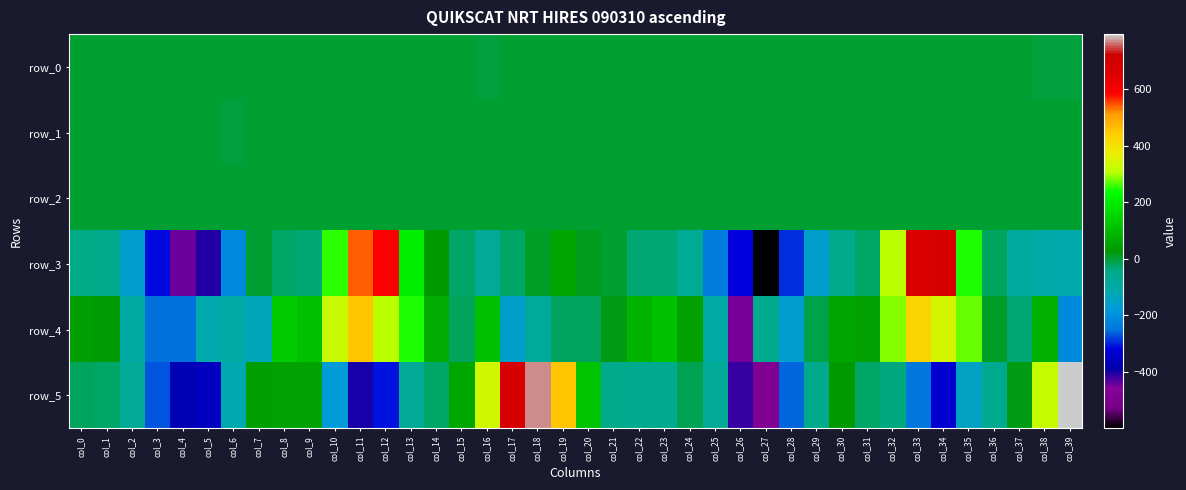

Reading right to left, list all the values displayed in this chart.

row_0: col_39=-0.6	col_38=-0.5	col_37=-0.3	col_36=-0.3	col_35=-0.2	col_34=-0.0	col_33=0.2	col_32=0.2	col_31=0.1	col_30=0.1	col_29=-0.0	col_28=-0.0	col_27=0.1	col_26=0.2	col_25=0.1	col_24=-0.2	col_23=-0.1	col_22=-0.1	col_21=0.0	col_20=0.1	col_19=0.2	col_18=-0.0	col_17=-0.4	col_16=-0.5	col_15=-0.3	col_14=-0.3	col_13=-0.3	col_12=-0.2	col_11=0.2	col_10=0.3	col_9=0.2	col_8=0.2	col_7=0.1	col_6=-0.0	col_5=0.1	col_4=0.2	col_3=0.1	col_2=0.0	col_1=-0.1	col_0=-0.1
row_1: col_39=-0.2	col_38=-0.1	col_37=0.0	col_36=0.1	col_35=-0.0	col_34=-0.2	col_33=-0.3	col_32=-0.4	col_31=-0.3	col_30=-0.3	col_29=-0.4	col_28=-0.4	col_27=-0.2	col_26=-0.0	col_25=0.1	col_24=0.0	col_23=0.1	col_22=0.1	col_21=0.1	col_20=0.1	col_19=0.0	col_18=-0.1	col_17=-0.1	col_16=-0.1	col_15=-0.1	col_14=-0.0	col_13=-0.1	col_12=-0.3	col_11=-0.4	col_10=-0.3	col_9=-0.3	col_8=-0.3	col_7=-0.4	col_6=-0.4	col_5=-0.3	col_4=-0.1	col_3=0.0	col_2=0.0	col_1=0.0	col_0=0.0
row_2: col_39=1.1	col_38=0.9	col_37=1.0	col_36=0.7	col_35=0.5	col_34=0.7	col_33=1.2	col_32=1.4	col_31=1.1	col_30=1.0	col_29=1.2	col_28=1.4	col_27=1.0	col_26=0.7	col_25=0.8	col_24=0.9	col_23=1.0	col_22=1.0	col_21=1.0	col_20=0.9	col_19=1.0	col_18=1.0	col_17=1.0	col_16=1.0	col_15=0.9	col_14=0.8	col_13=0.7	col_12=0.8	col_11=1.2	col_10=1.3	col_9=1.1	col_8=0.9	col_7=1.2	col_6=1.2	col_5=1.1	col_4=0.8	col_3=0.7	col_2=0.8	col_1=0.9	col_0=1.0
row_3: col_39=-112.4	col_38=-103.9	col_37=-85.8	col_36=-19.3	col_35=246.8	col_34=675.4	col_33=664.5	col_32=305.8	col_31=-25.1	col_30=-54.7	col_29=-155.9	col_28=-292.5	col_27=-598.9	col_26=-318.8	col_25=-238.3	col_24=-66.5	col_23=-30.5	col_22=-32.9	col_21=0.7	col_20=14.0	col_19=55.4	col_18=7.4	col_17=-26.1	col_16=-73.1	col_15=-26.2	col_14=27.0	col_13=201.7	col_12=588.1	col_11=541.4	col_10=254.3	col_9=-32.2	col_8=-26.3	col_7=2.4	col_6=-209.1	col_5=-405.5	col_4=-442.6	col_3=-315.7	col_2=-161.7	col_1=-52.1	col_0=-39.5
row_4: col_39=-212.2	col_38=79.6	col_37=-30.9	col_36=9.0	col_35=275.3	col_34=342.3	col_33=429.3	col_32=287.3	col_31=46.1	col_30=56.2	col_29=-10.0	col_28=-162.5	col_27=-49.5	col_26=-450.0	col_25=-101.9	col_24=44.7	col_23=113.2	col_22=85.3	col_21=21.0	col_20=-20.8	col_19=-18.5	col_18=-79.4	col_17=-156.7	col_16=108.8	col_15=-19.7	col_14=70.3	col_13=249.0	col_12=306.9	col_11=455.9	col_10=323.8	col_9=108.9	col_8=135.1	col_7=-126.5	col_6=-103.5	col_5=-111.1	col_4=-253.2	col_3=-252.0	col_2=-97.4	col_1=22.6	col_0=39.9
row_5: col_39=793.9	col_38=318.5	col_37=16.7	col_36=-56.1	col_35=-142.2	col_34=-336.6	col_33=-247.2	col_32=-36.4	col_31=-26.3	col_30=30.8	col_29=-47.0	col_28=-260.7	col_27=-488.2	col_26=-417.3	col_25=-68.3	col_24=-15.8	col_23=-57.4	col_22=-57.6	col_21=-46.1	col_20=116.7	col_19=453.9	col_18=767.4	col_17=678.2	col_16=331.7	col_15=59.2	col_14=-22.9	col_13=-76.2	col_12=-305.2	col_11=-401.6	col_10=-173.7	col_9=44.8	col_8=45.2	col_7=38.2	col_6=-115.3	col_5=-355.4	col_4=-372.9	col_3=-271.4	col_2=-75.1	col_1=-27.0	col_0=-21.8